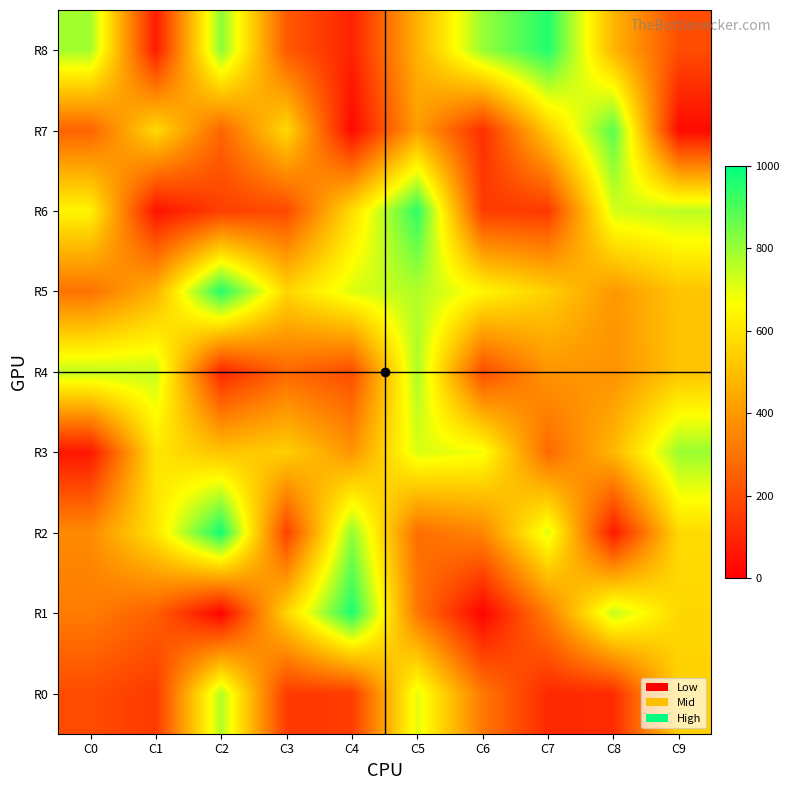

At how many categories does at least one series exceed 731?

9